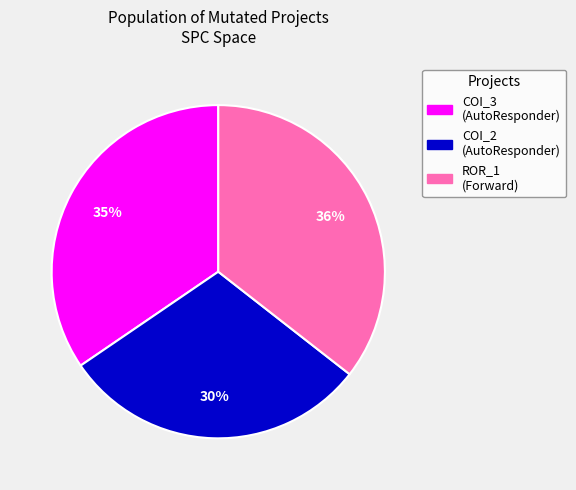

The COI_3 (AutoResponder) slice represents 21% of the pie. True or false?

False